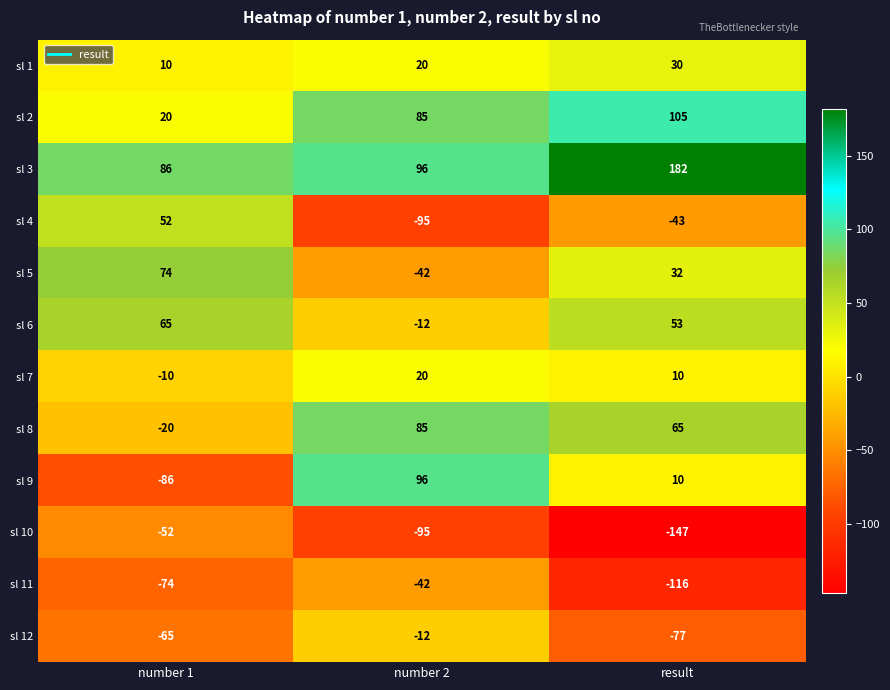

Which series has the widest spread of values?

sl 9